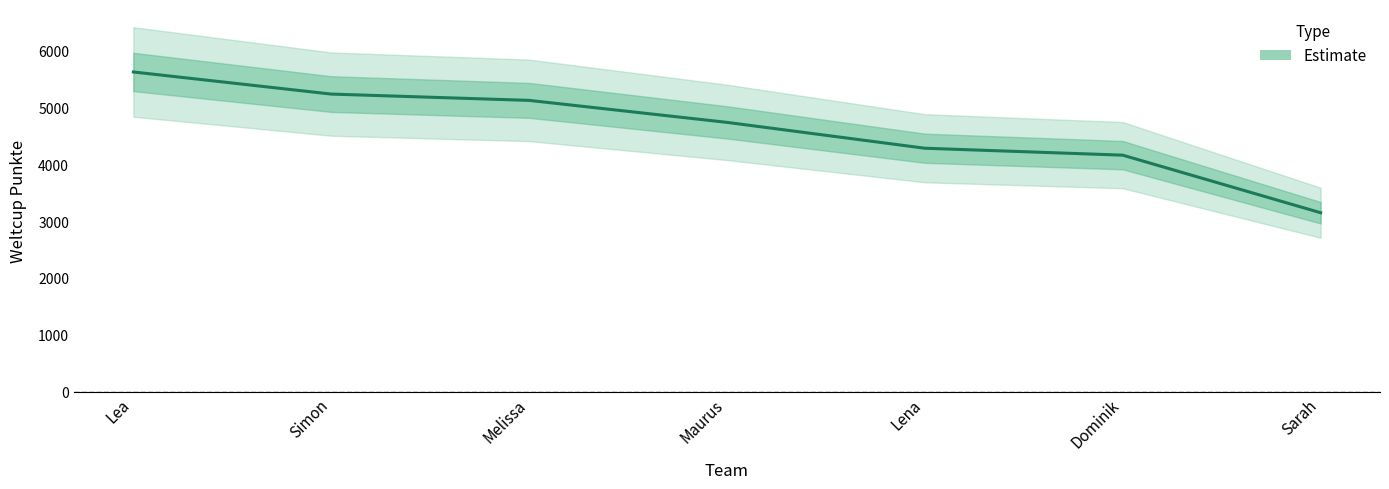

Where is the data nearest to the value 4385?

Lena